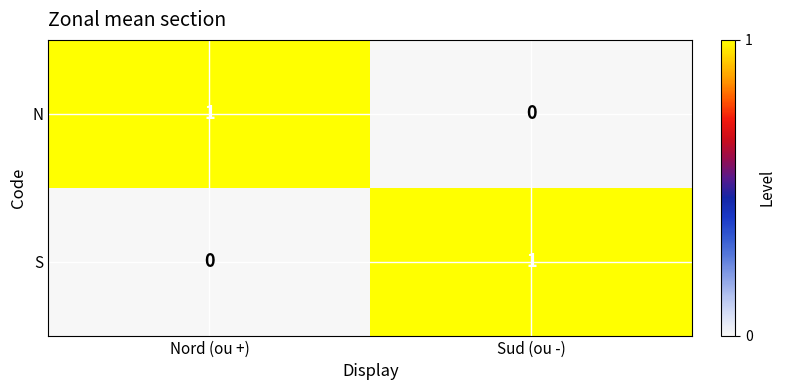

How many values in S are above zero?

1